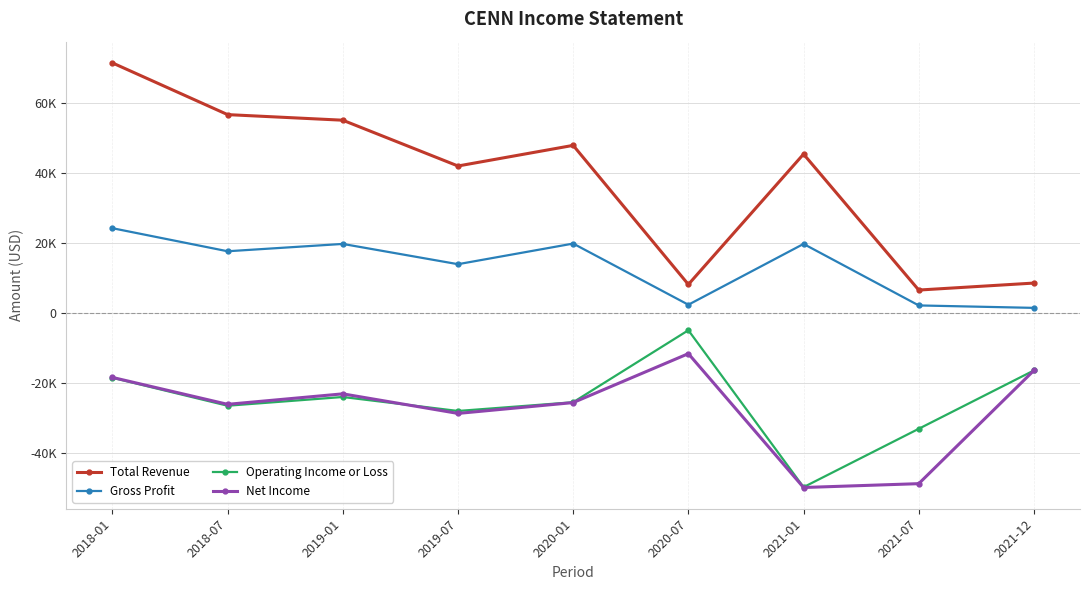

Which series changed the most between 2020-01 and 2021-12?

Total Revenue